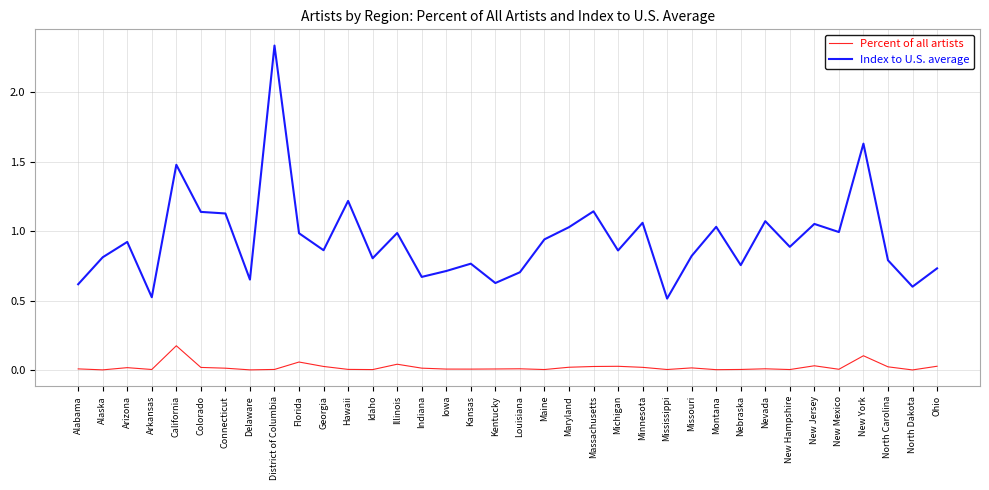

Which category has the highest value in the Index to U.S. average series?

District of Columbia